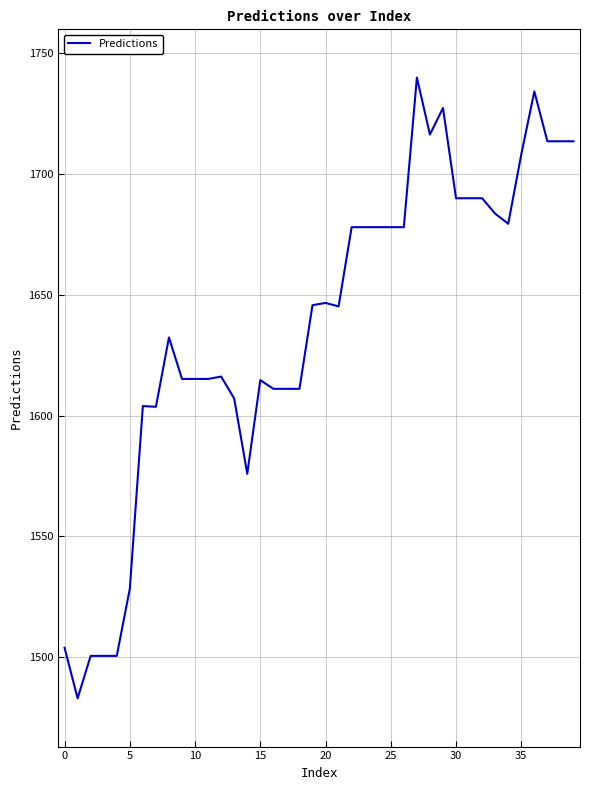

What is the difference between the maximum and minimum values?

257.1